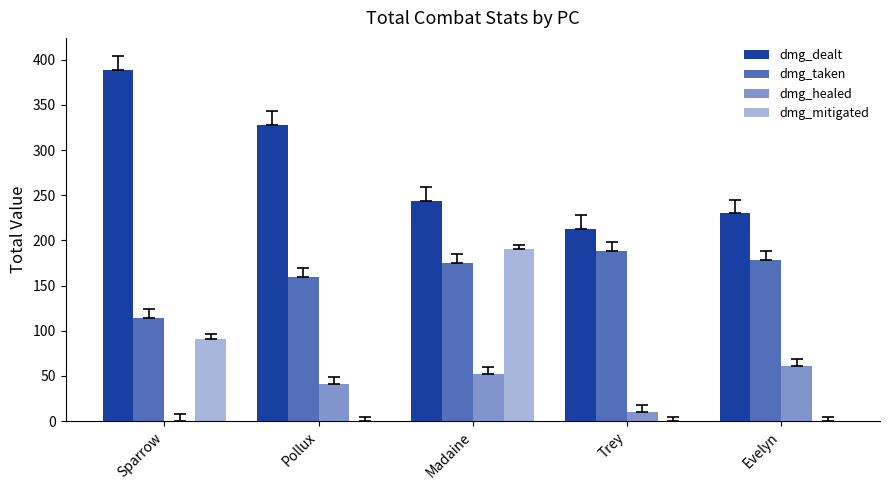

True or false: dmg_mitigated has a value of 33 at Sparrow.

False